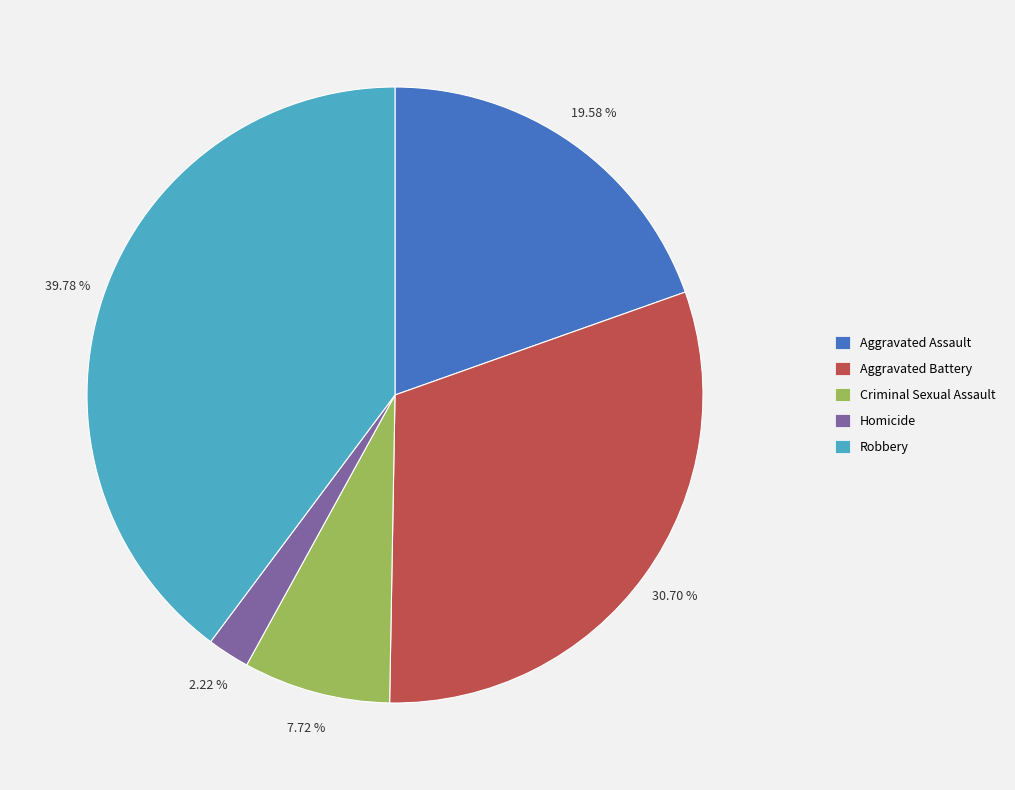

Is Aggravated Assault the majority of the pie?

No